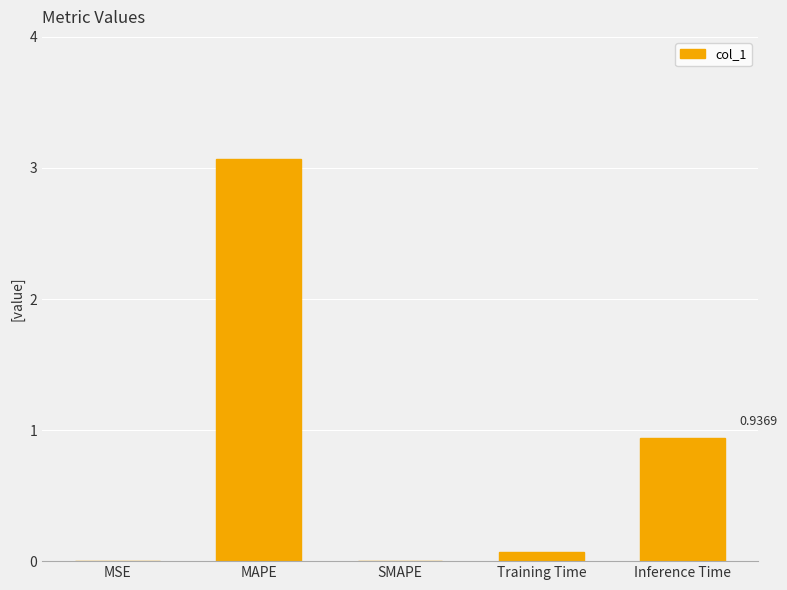

What is the sum of all values?

4.1